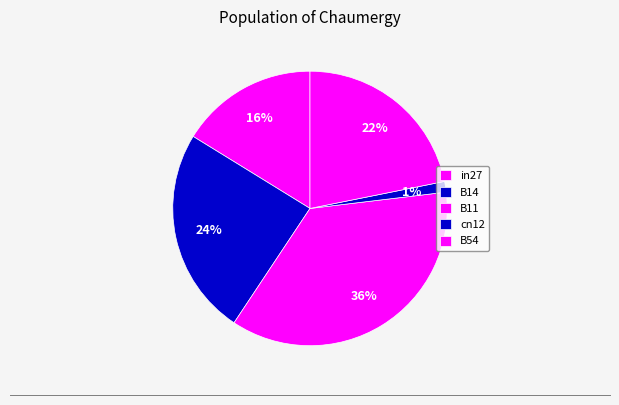

How many segments does this pie chart have?

5